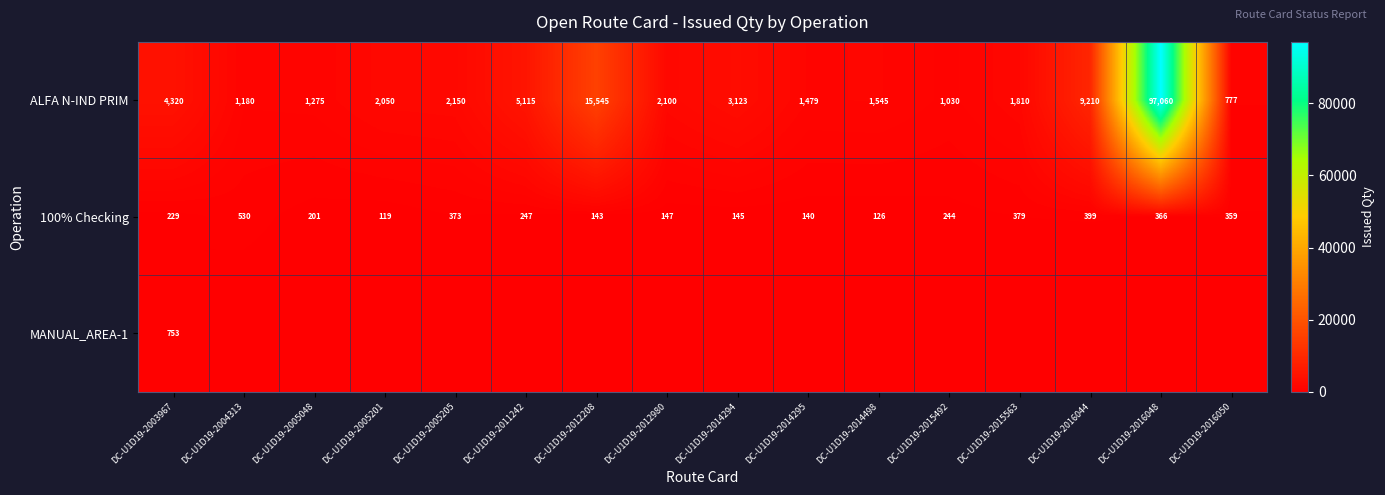

At which label does 100% Checking reach its minimum?

DC-U1D19-2005201